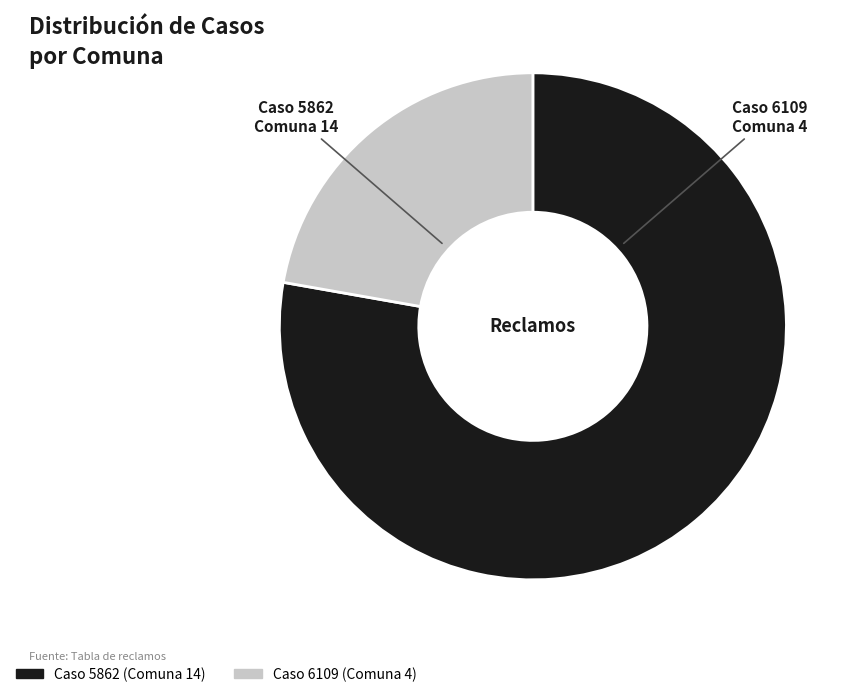

Approximately how many times larger is the value at Caso 5862 (Comuna 14) compared to Caso 6109 (Comuna 4)?

3.5